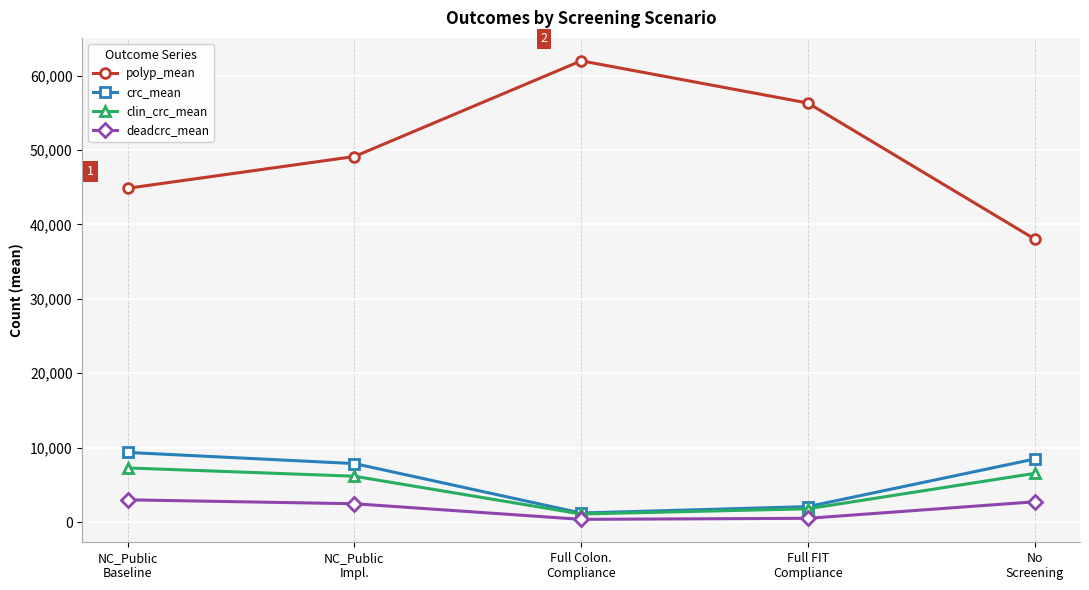

Rank the series at No
Screening from highest to lowest value.

polyp_mean, crc_mean, clin_crc_mean, deadcrc_mean